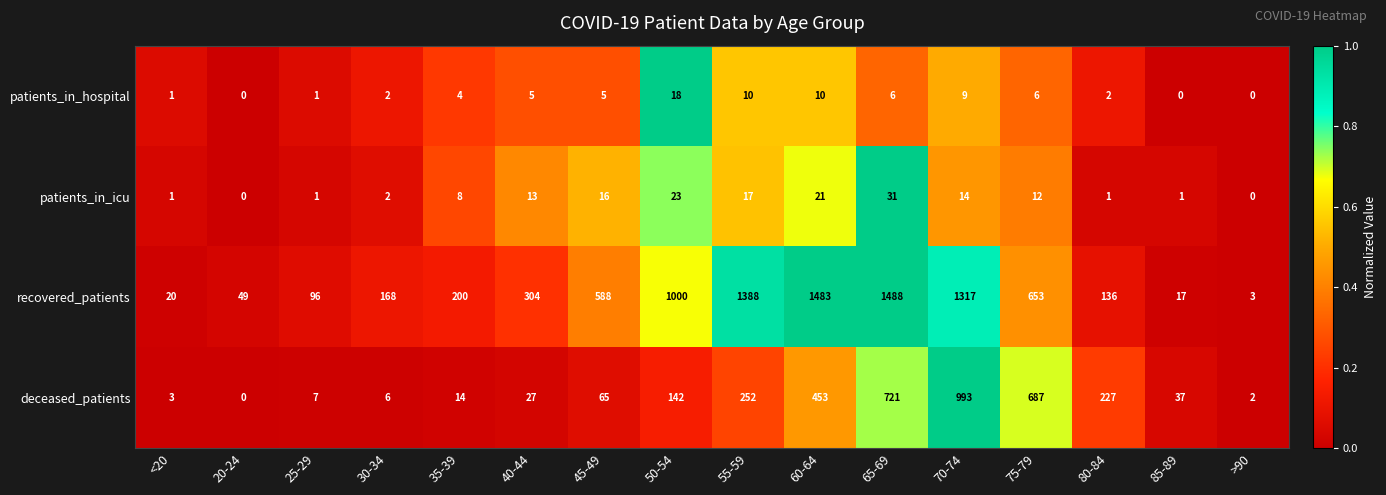

Is it true that recovered_patients equals 324 at 35-39?

False